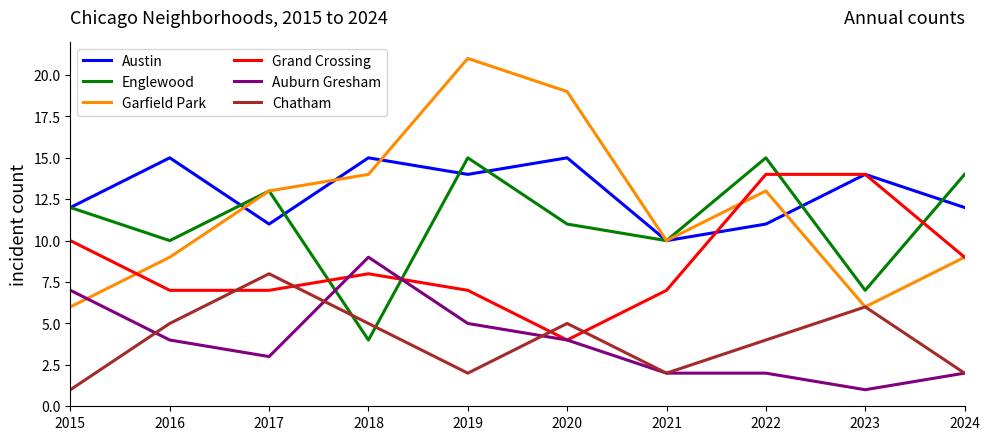

How many distinct data groups are displayed?

6